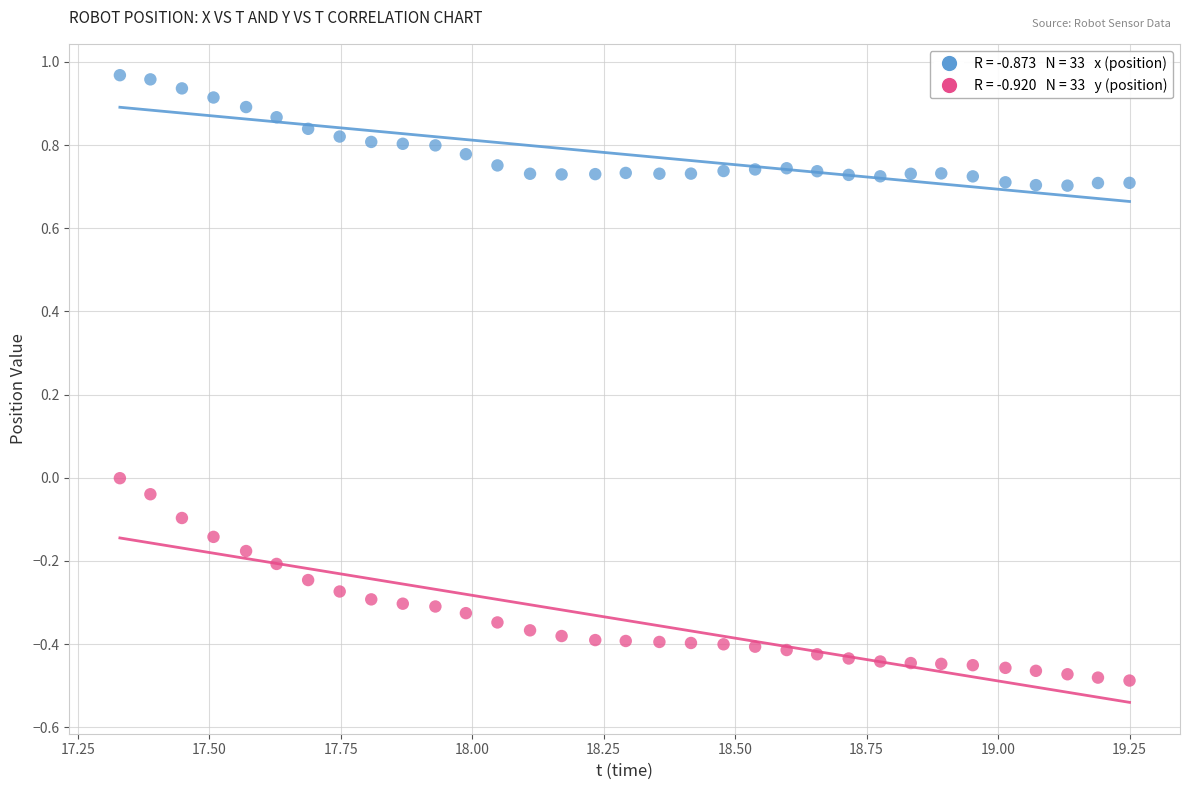

Across all data points, what is the range of Y values (max minus min)?

1.5